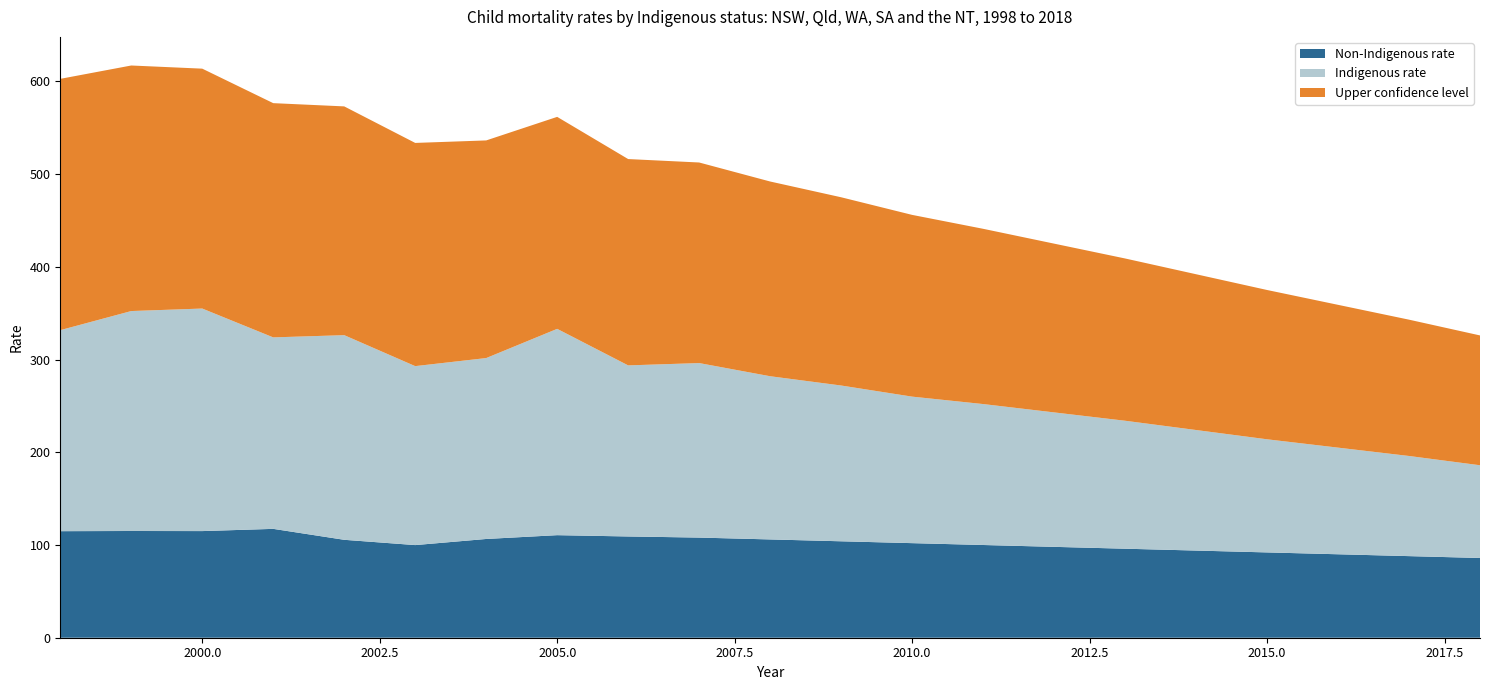

Reading left to right, what are all the values shown in this chart?

Indigenous rate: 216.8	237.2	240.0	206.5	220.7	193.0	195.1	222.5	184.5	188.2	176.0	168.0	158.0	152.0	145.0	138.0	130.0	122.0	115.0	108.0	100.0
Upper confidence level: 271.0	264.8	258.7	252.6	246.7	240.7	234.7	228.6	222.5	216.3	210.0	203.0	196.0	189.0	182.0	175.0	168.0	161.0	154.0	147.0	140.0
Non-Indigenous rate: 114.9	115.1	115.0	117.4	105.6	99.9	106.5	110.6	109.2	108.0	106.0	104.0	102.0	100.0	98.0	96.0	94.0	92.0	90.0	88.0	86.0